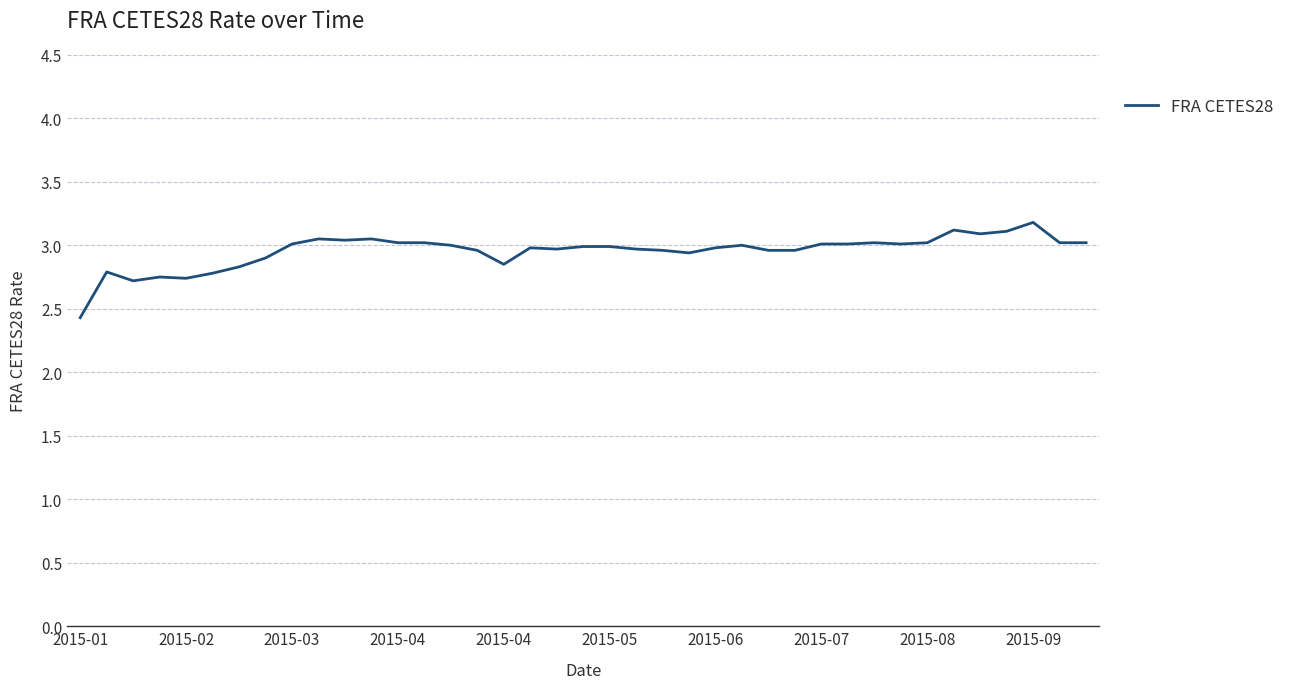

What is the greatest value displayed?

3.2